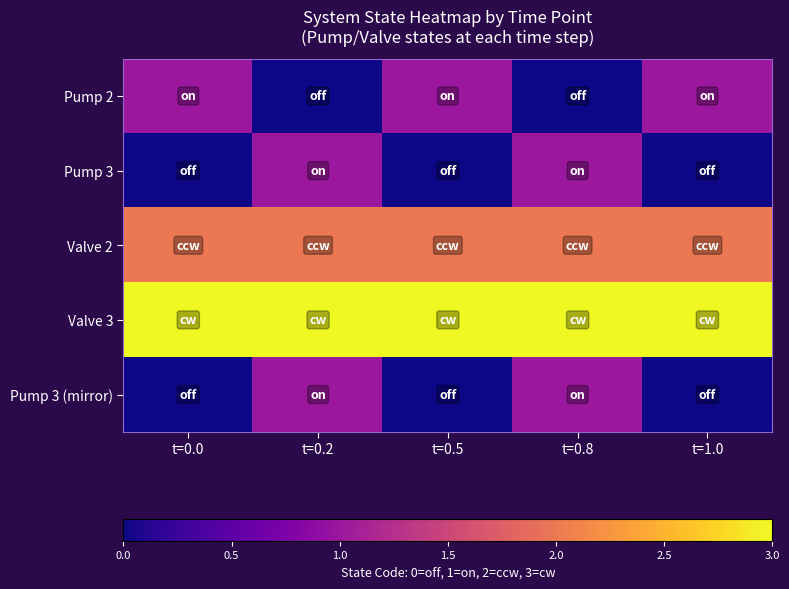

Which label corresponds to the largest value in the chart?

t=0.0